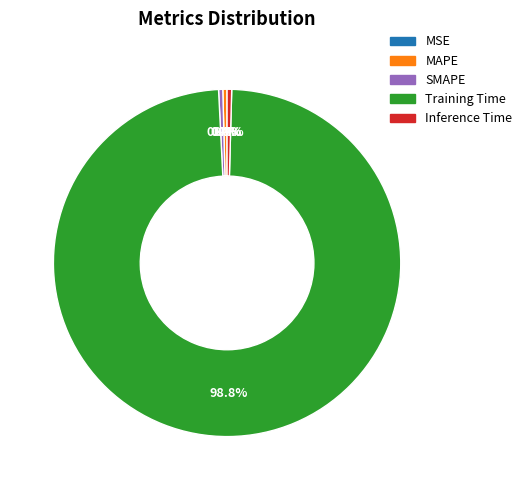

What percentage is NOT represented by SMAPE?

99.6%